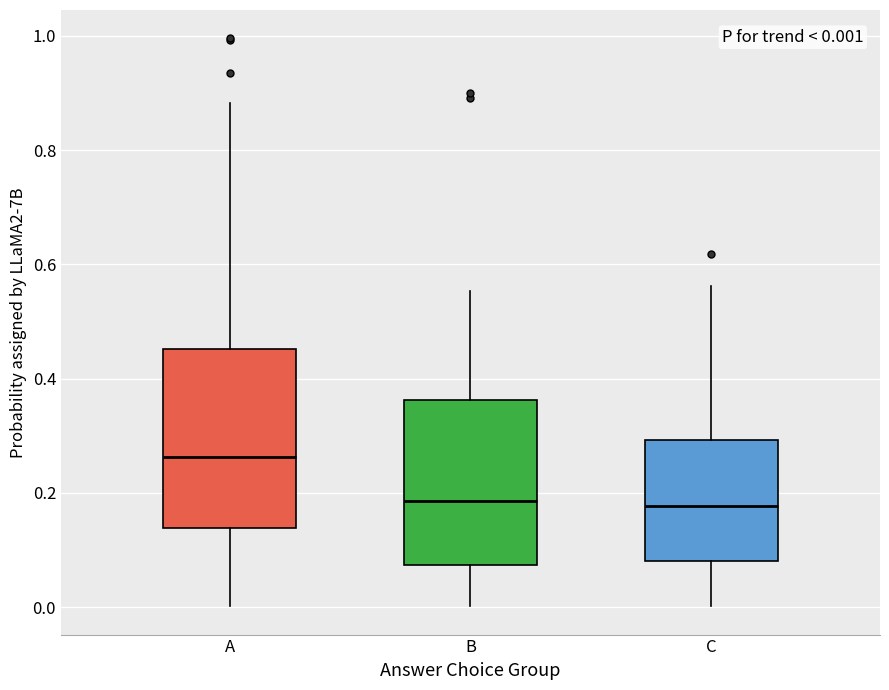

Comparing the boxes themselves (not the whiskers), which one is the tallest?

A